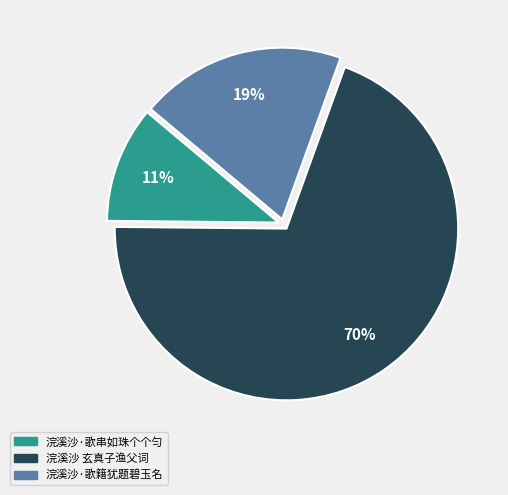

To the nearest percent, what is the average slice percentage?

33%